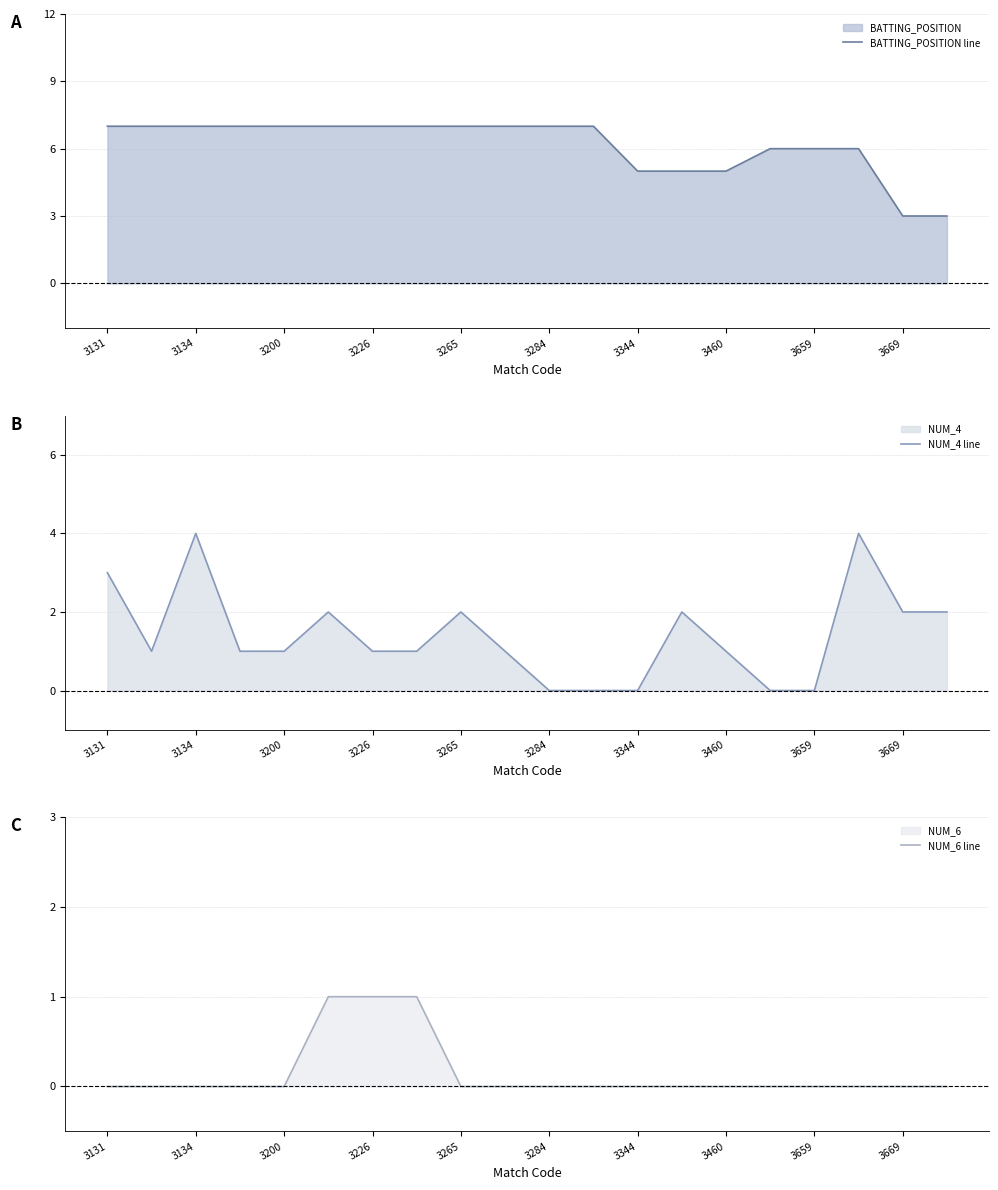

Does the chart have visible grid lines?

Yes